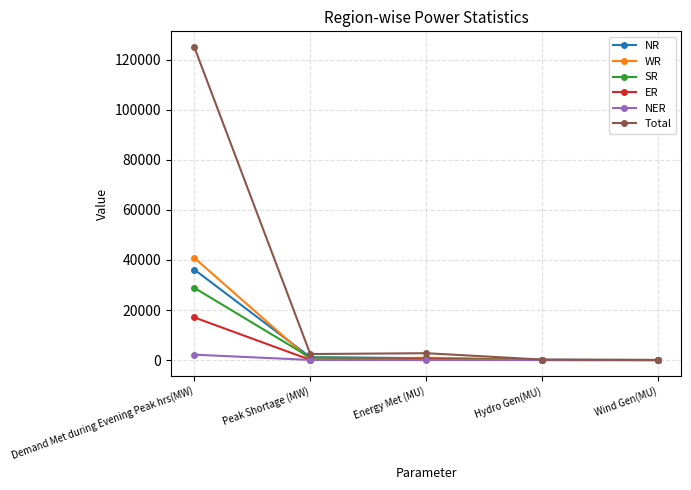

What is the highest value of the ER series?

17048